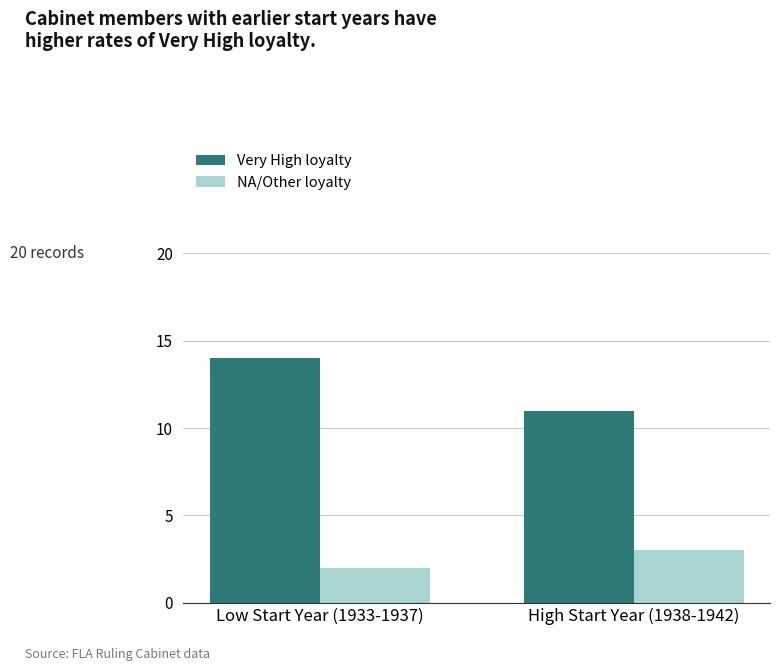

What is the value of the Very High loyalty bar at the 1st from the left?

14